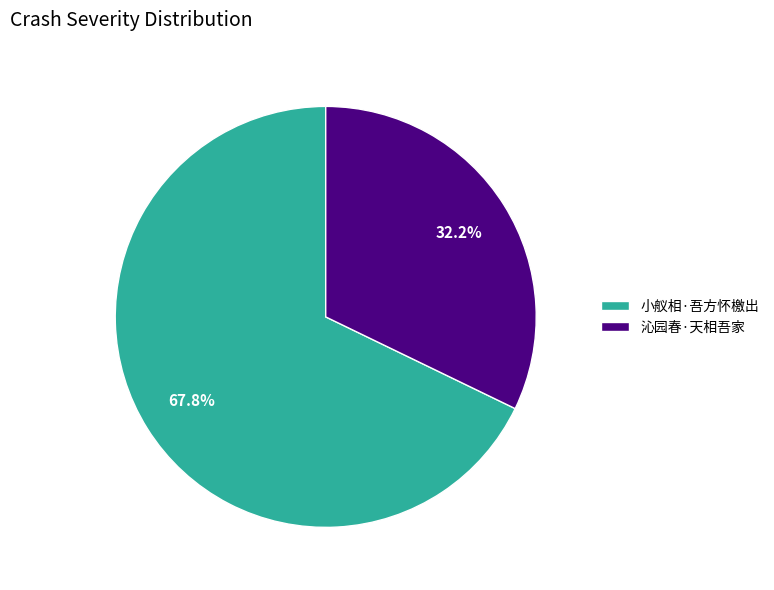

To the nearest percent, what is the difference between the 小舣相·吾方怀檄出 and 沁园春·天相吾家 slice percentages?

36%